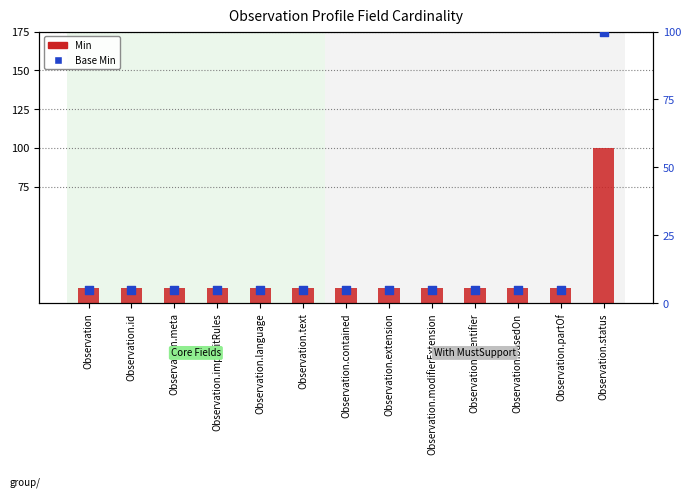

Which series has the largest total across all categories?

Min